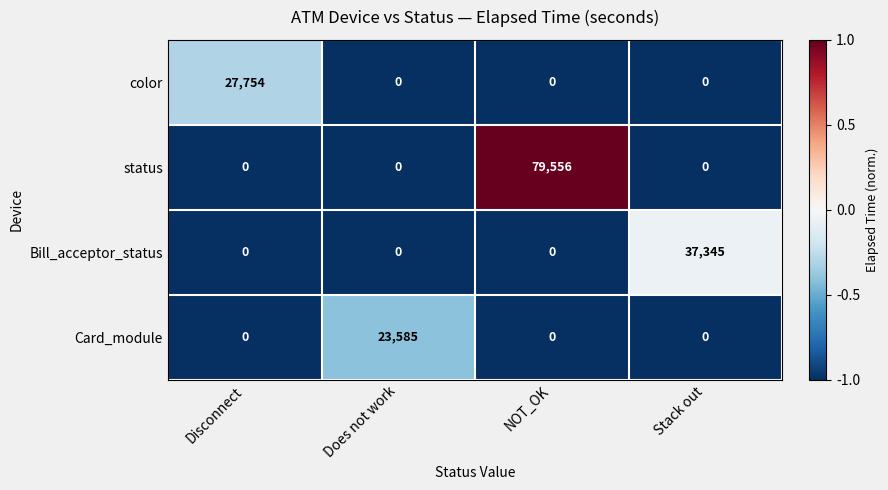

What is the sum of the color values at Disconnect and Does not work?

27754